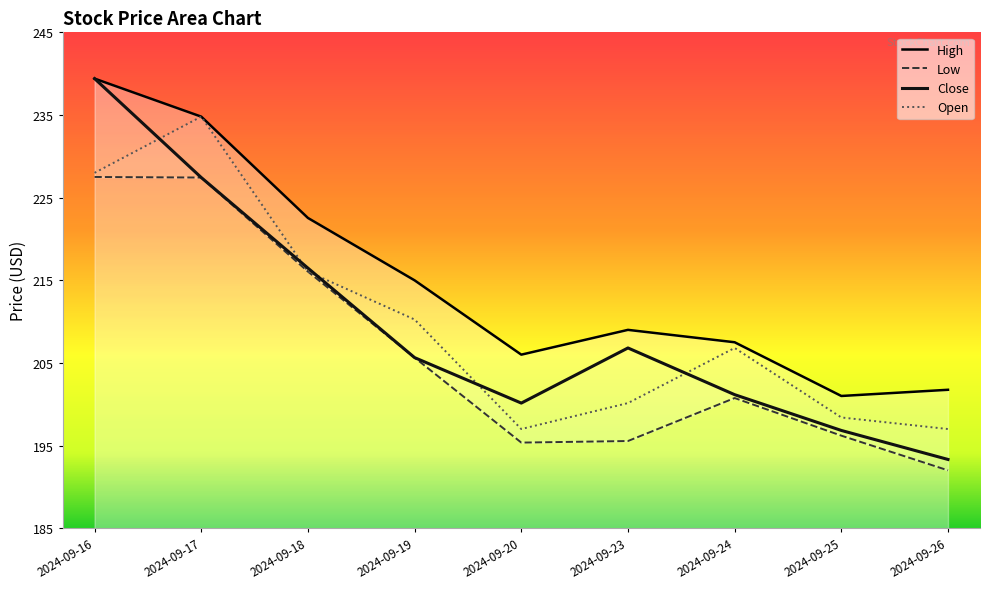

What is the total value across all series at 2024-09-23?

811.5